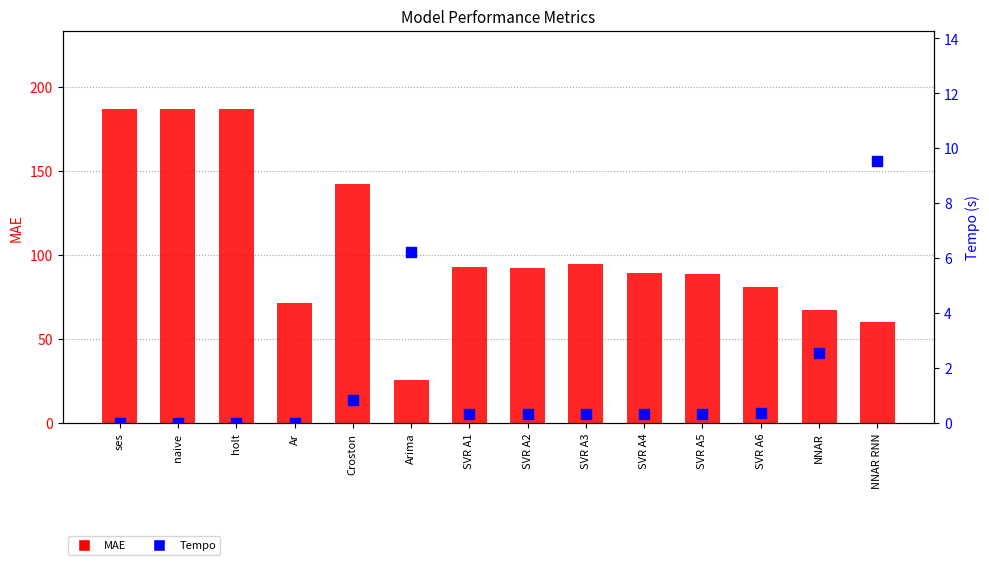

Which series has the largest Y range (max minus min)?

MAE